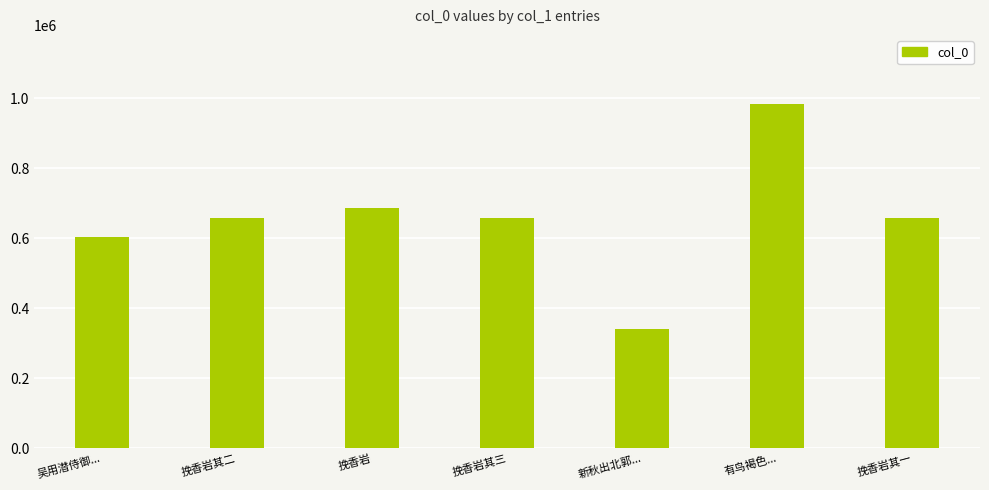

What is the value of the 6th bar from the left?

984588